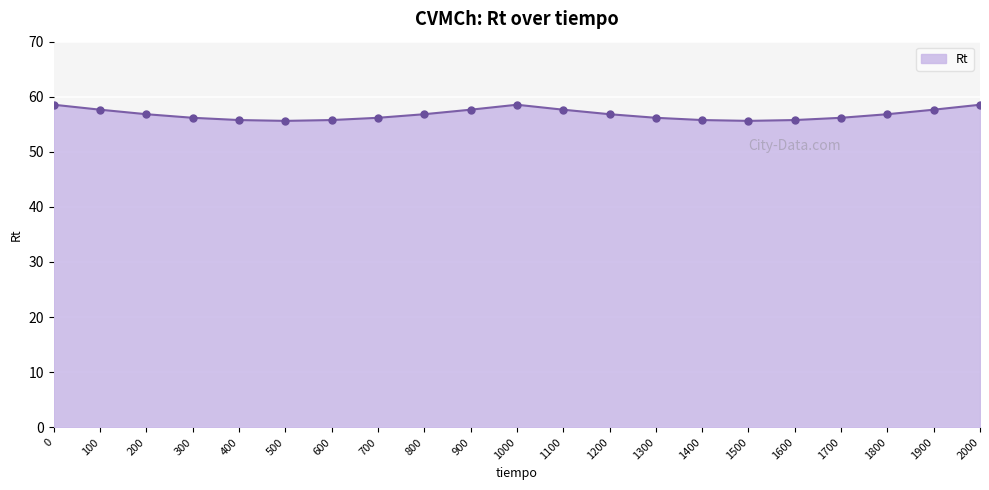

What is the minimum value shown in the chart?

55.6